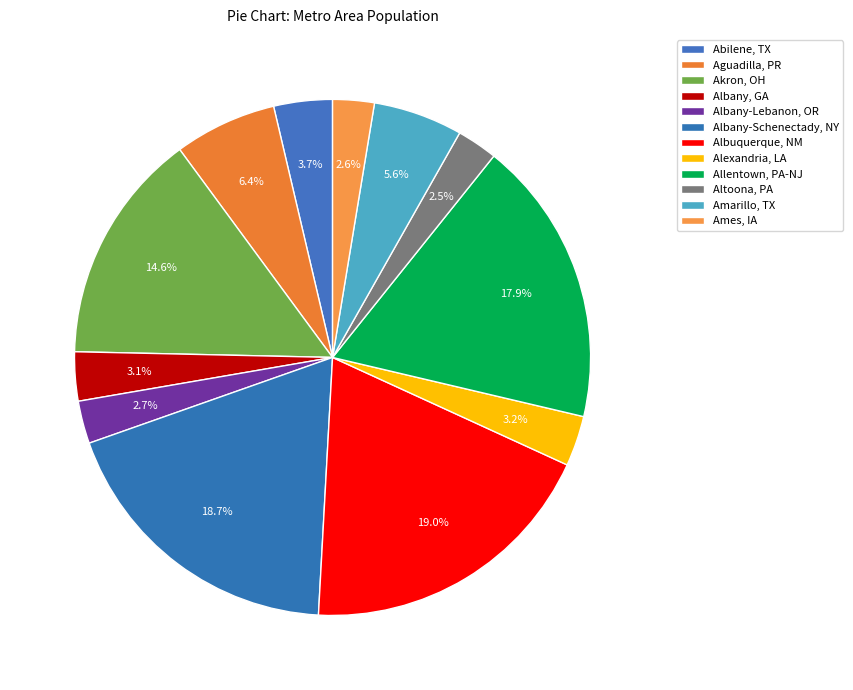

What percentage is NOT represented by Aguadilla, PR?

93.6%